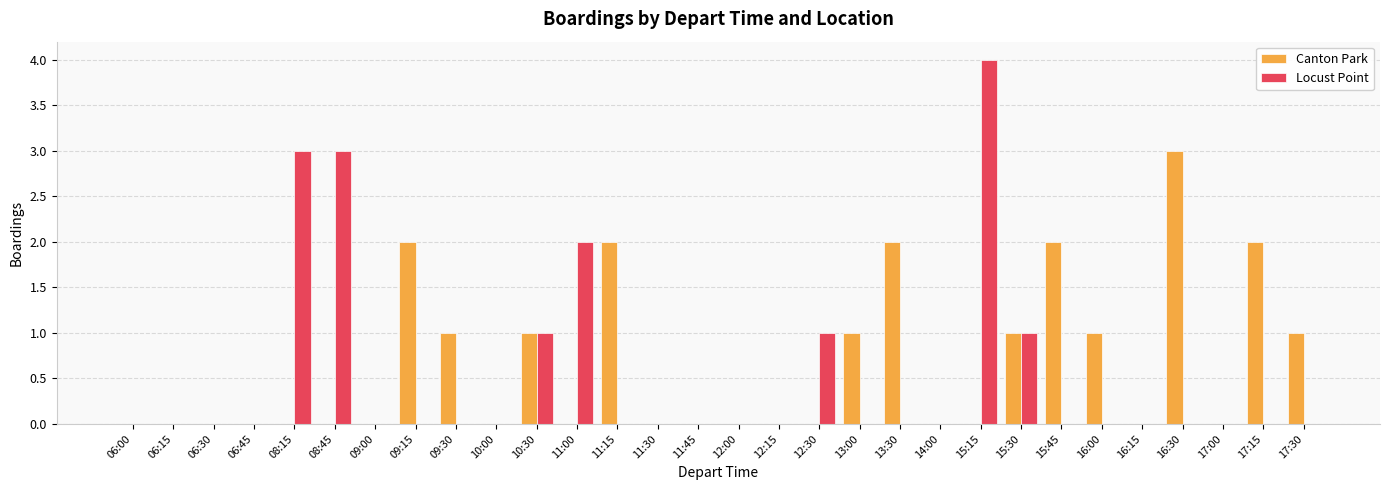

What are all the series names shown in the legend?

Canton Park, Locust Point